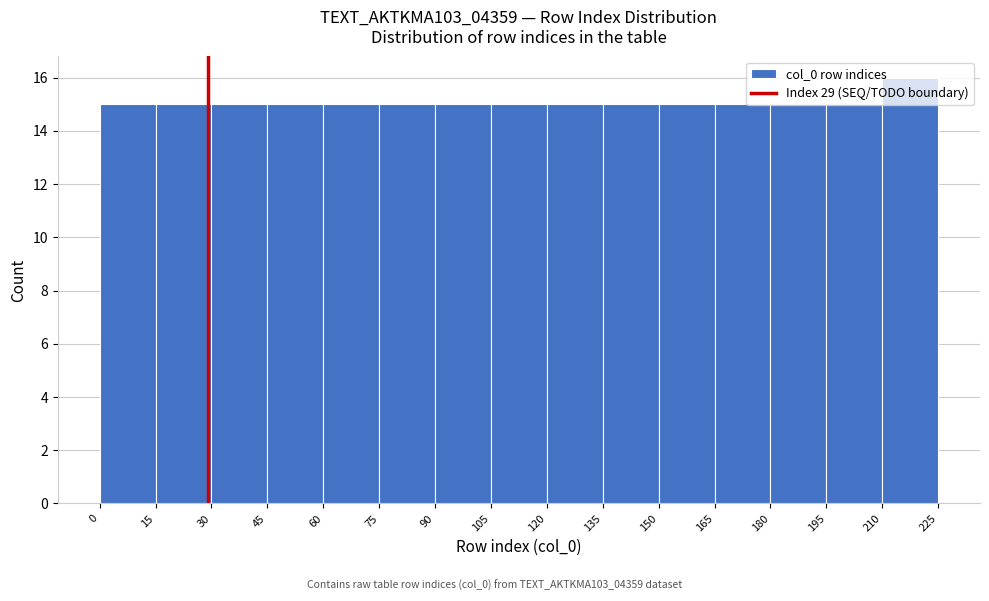

Which range on the x-axis has the tallest bar?

210 to 225